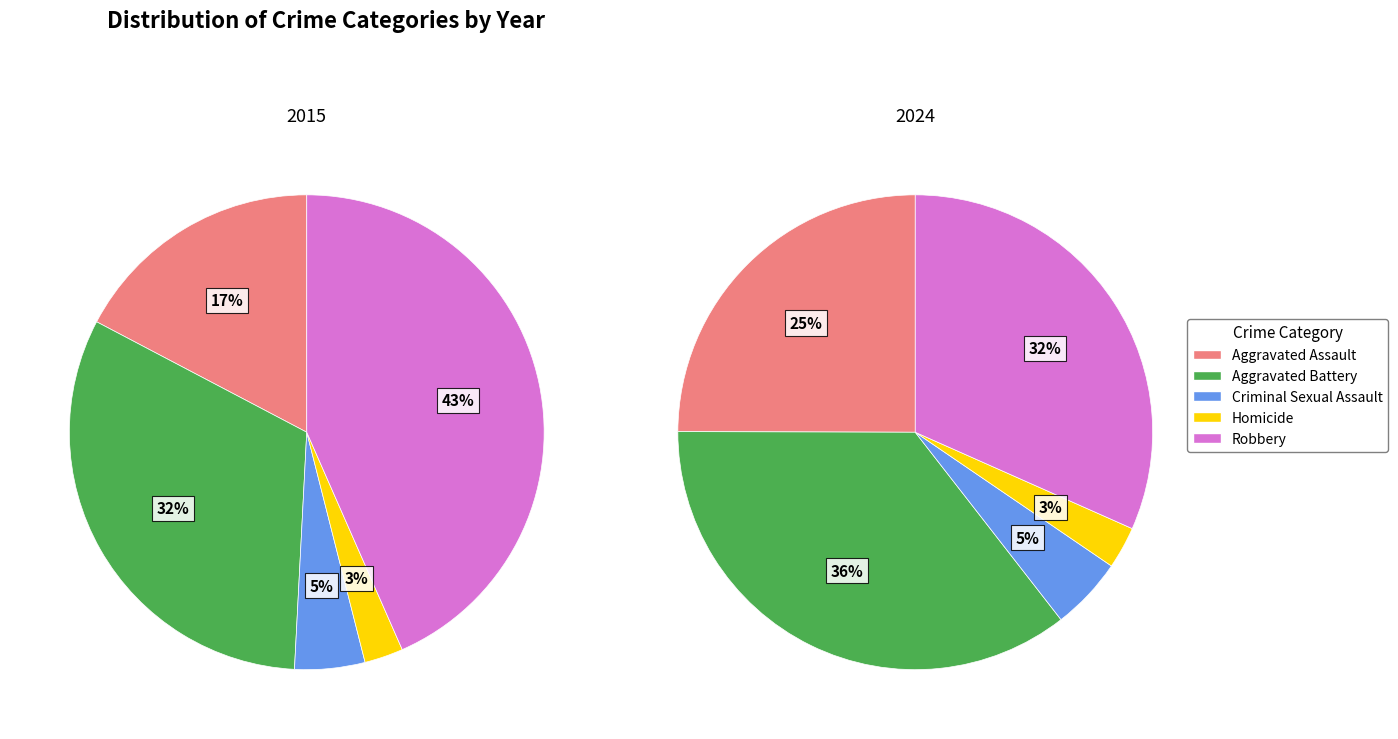

To the nearest percent, what portion does Criminal Sexual Assault represent?

5%